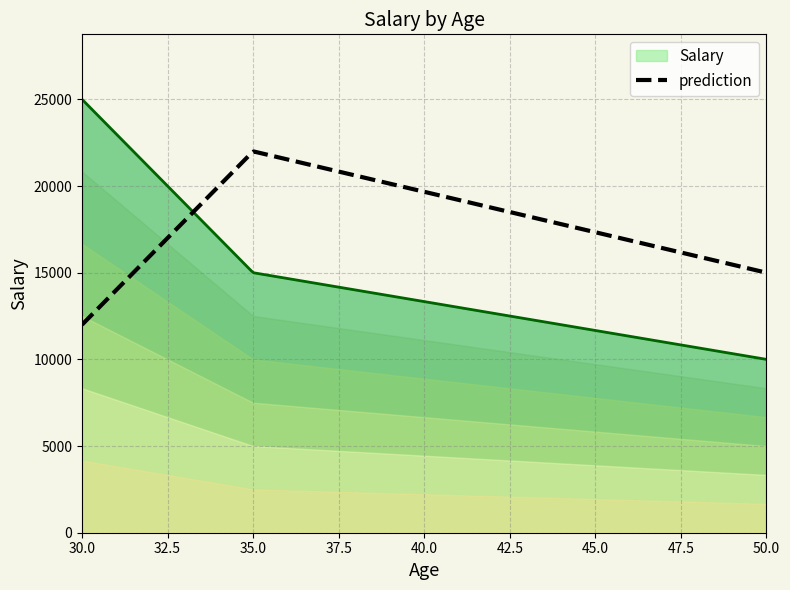

Reading left to right, extract all data points from this chart.

30=25000	35=15000	50=10000